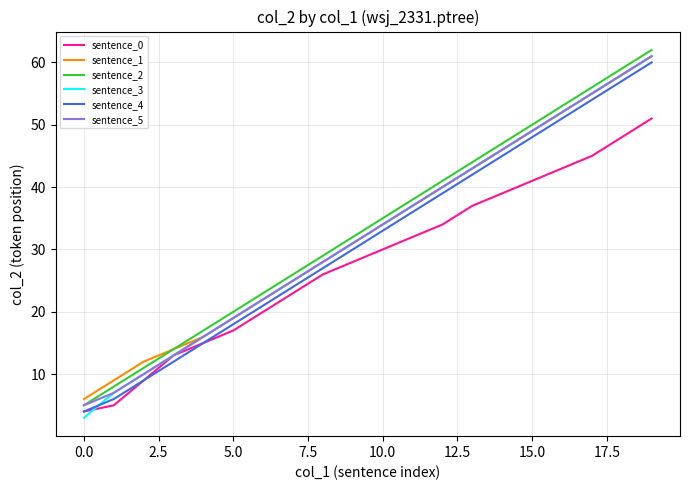

Which series has the largest range (max minus min)?

sentence_3